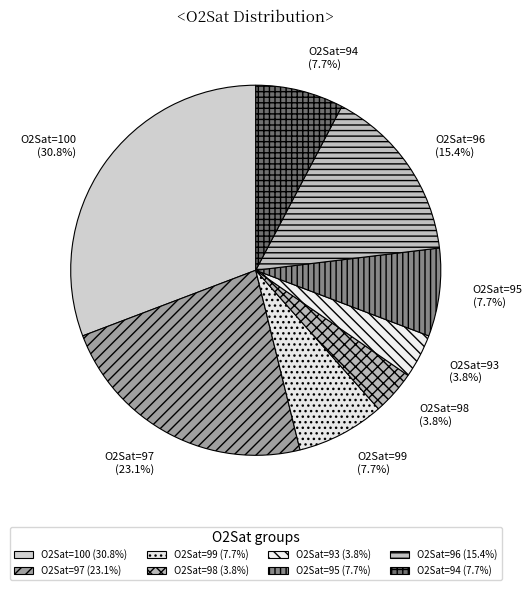

Which slice is the largest?

O2Sat=100